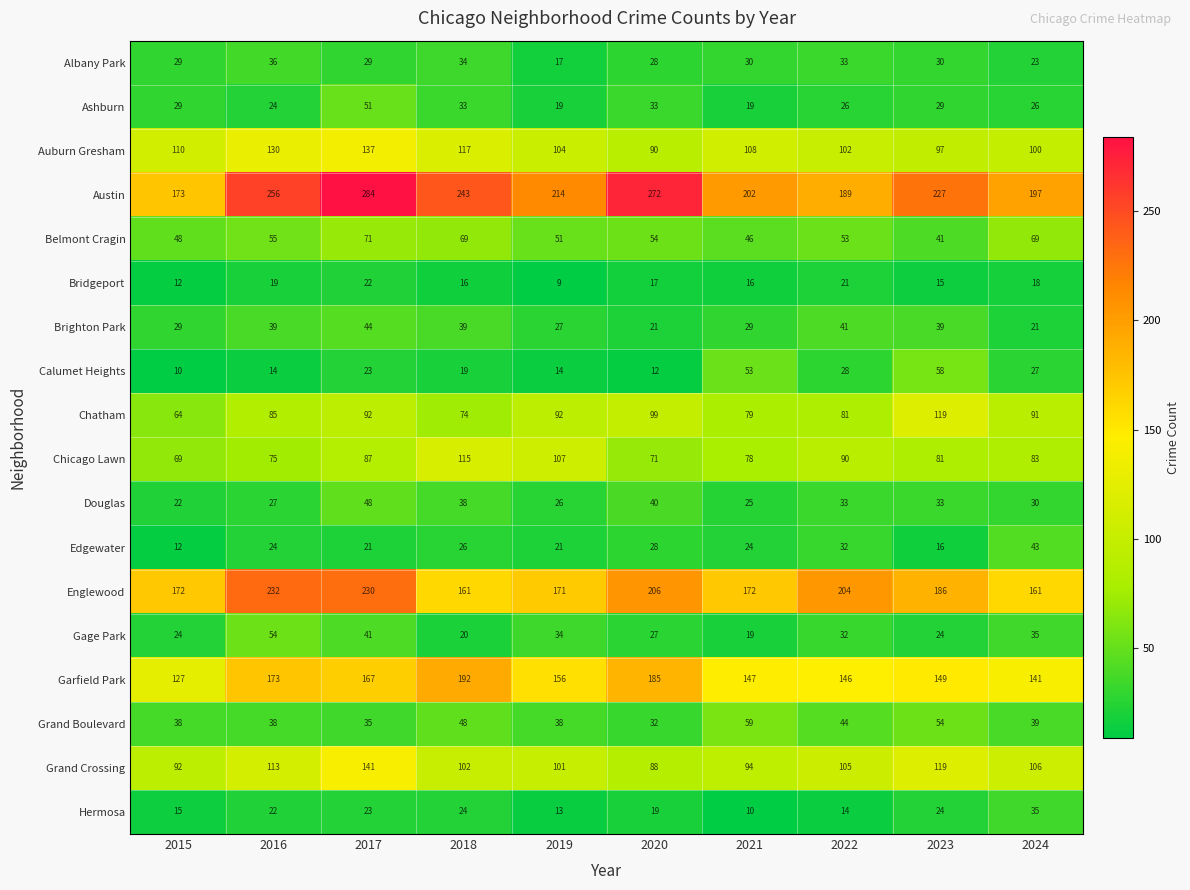

Count the number of data series in this chart.

18